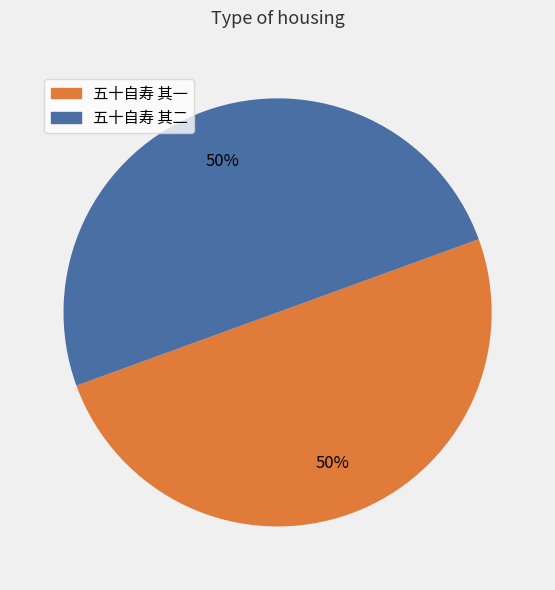

What percentage is the 五十自寿 其一 slice, to the nearest percent?

50%